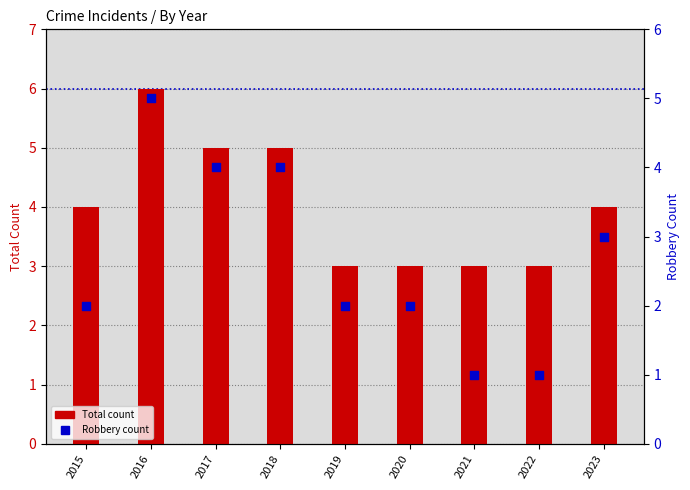

Which has a higher value, 2020 or 2017?

2017